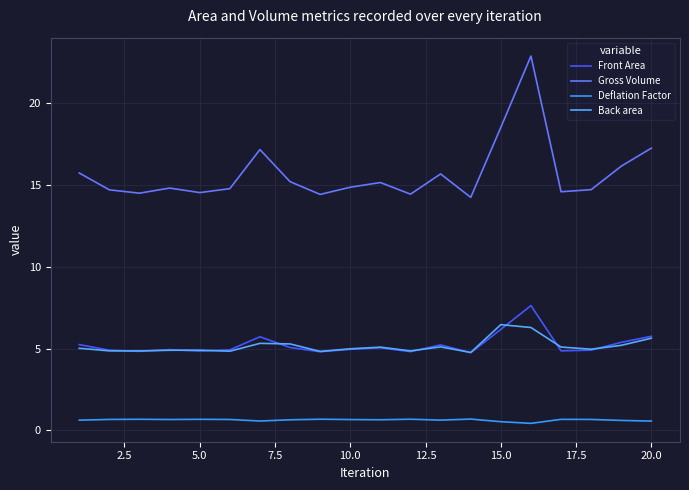

Count the number of categories in the chart.

20